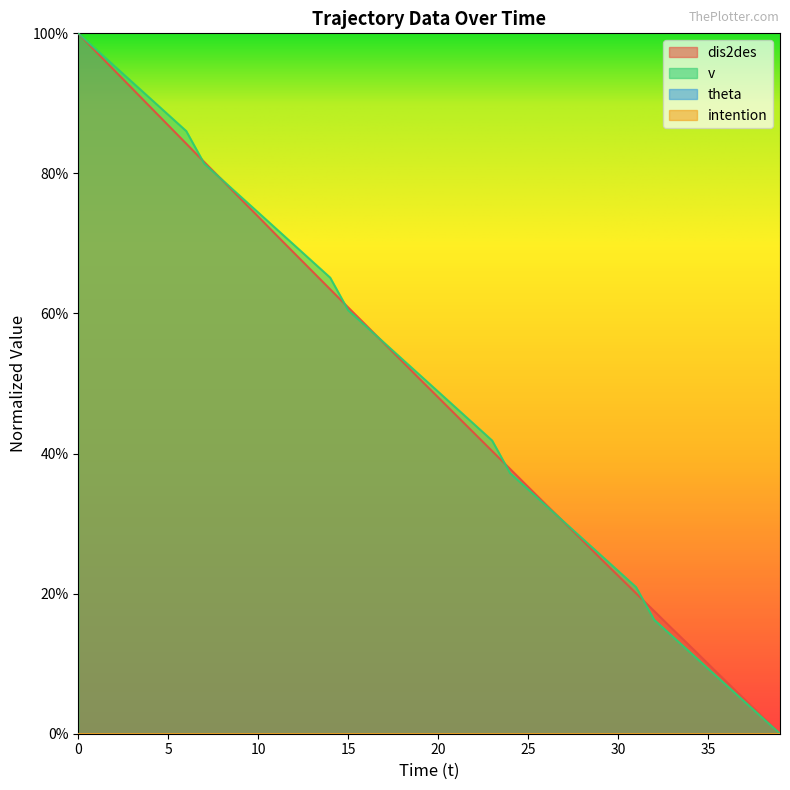

What is the approximate value of dis2des at 29?

0.3